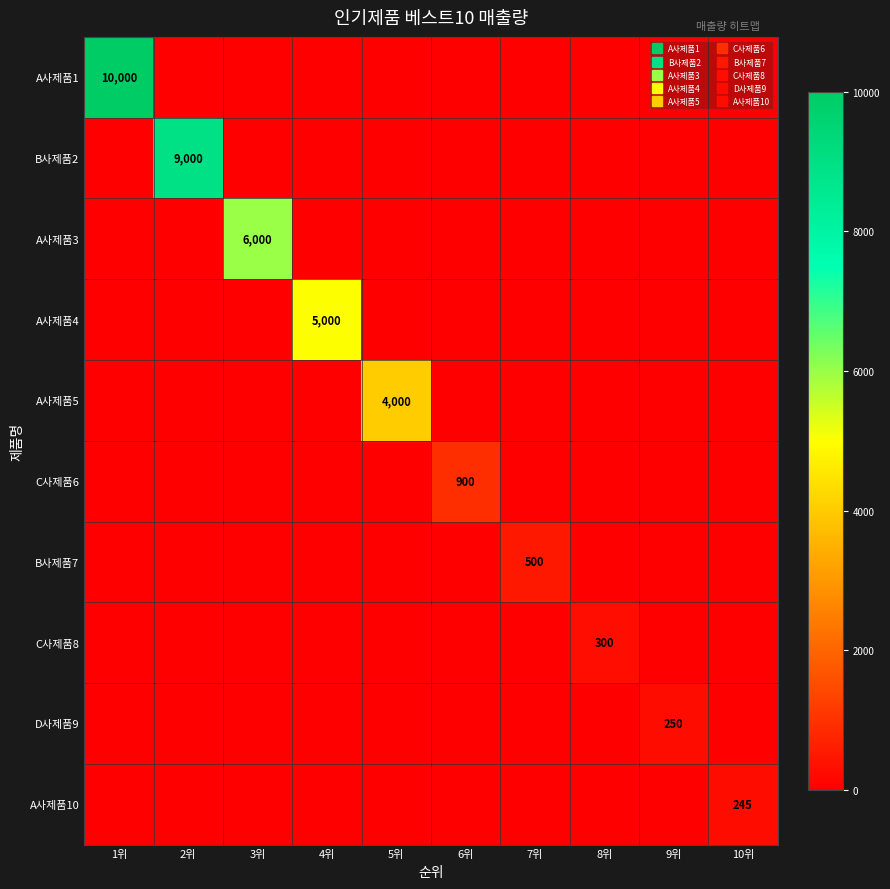

True or false: B사제품2 has a value of 0 at 7위.

True